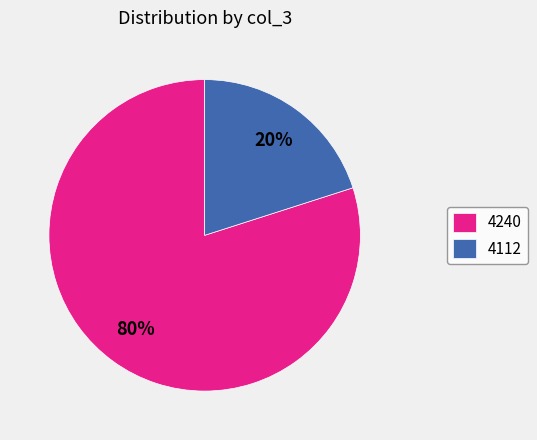

True or false: 4112 accounts for 33% of the total.

False